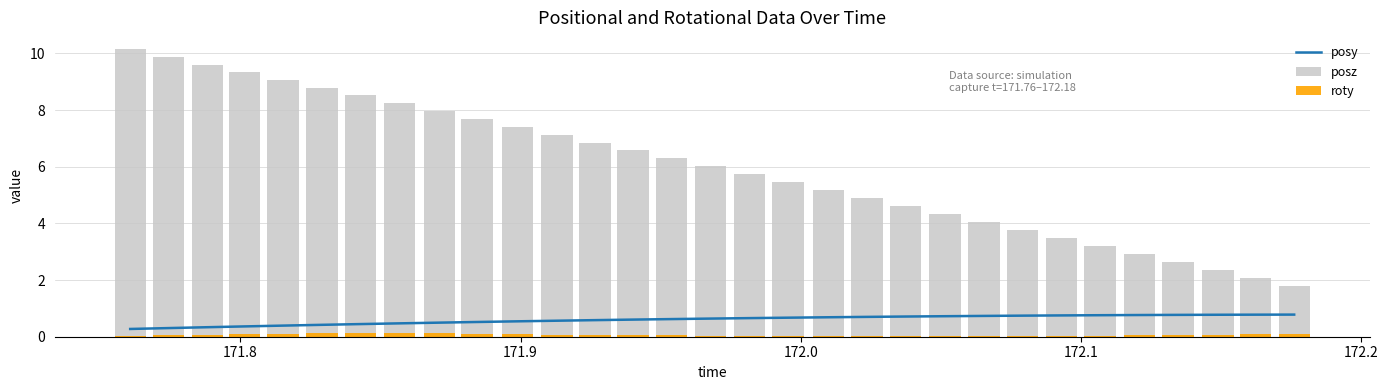

What is the maximum value for posy?

0.8